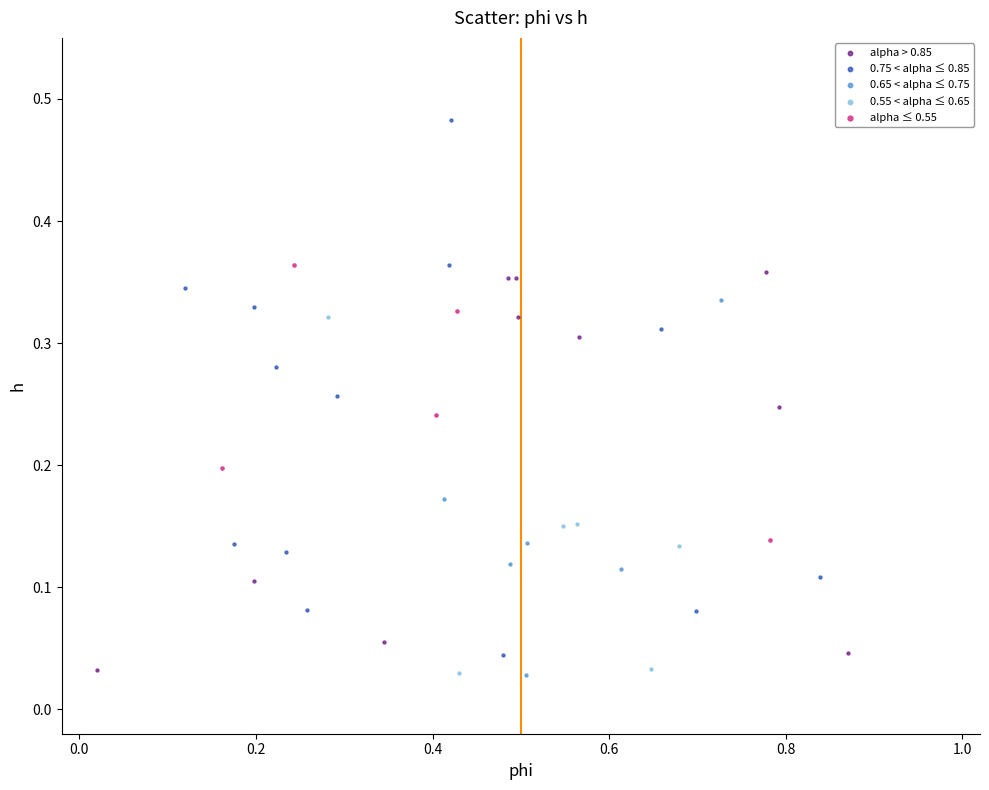

Which series contains the highest Y value?

0.75 < alpha ≤ 0.85